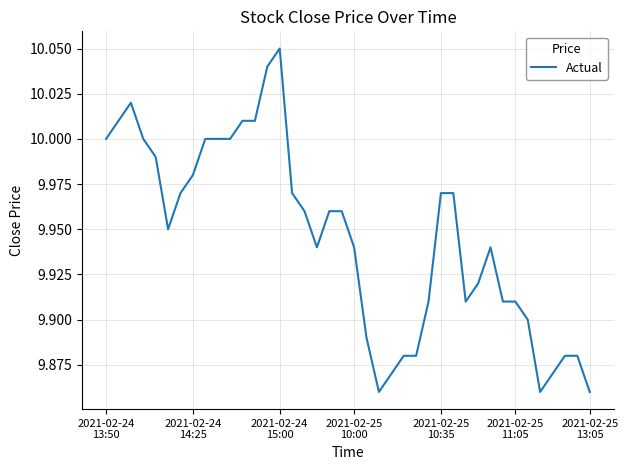

Is this an area chart (filled region under the line)?

No